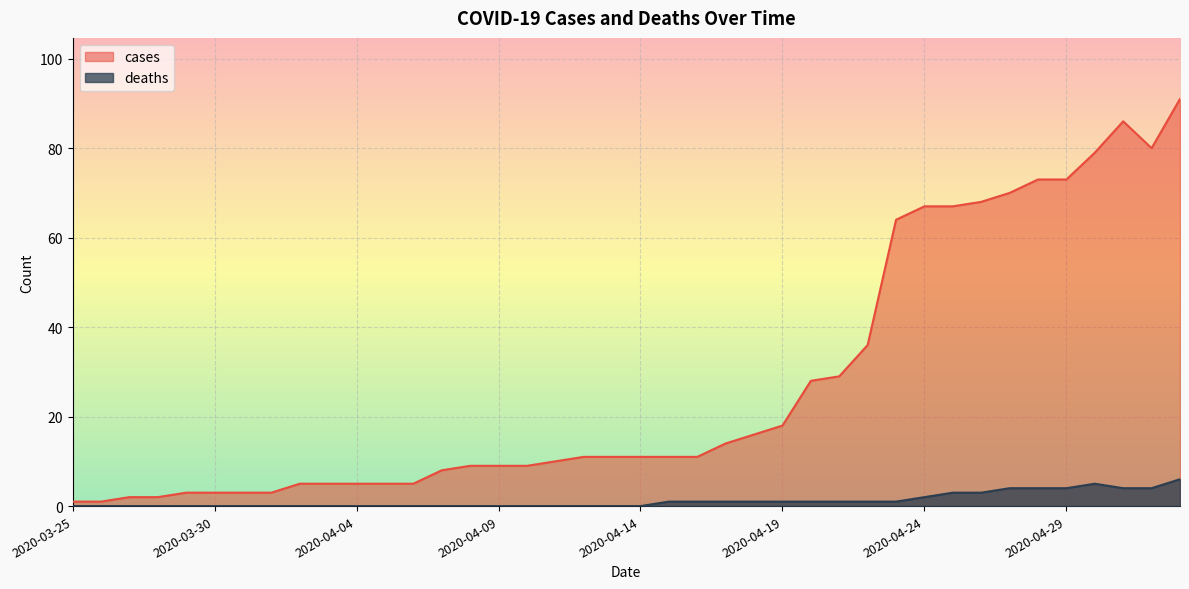

Which series changed the most between 2020-04-07 and 2020-04-20?

cases